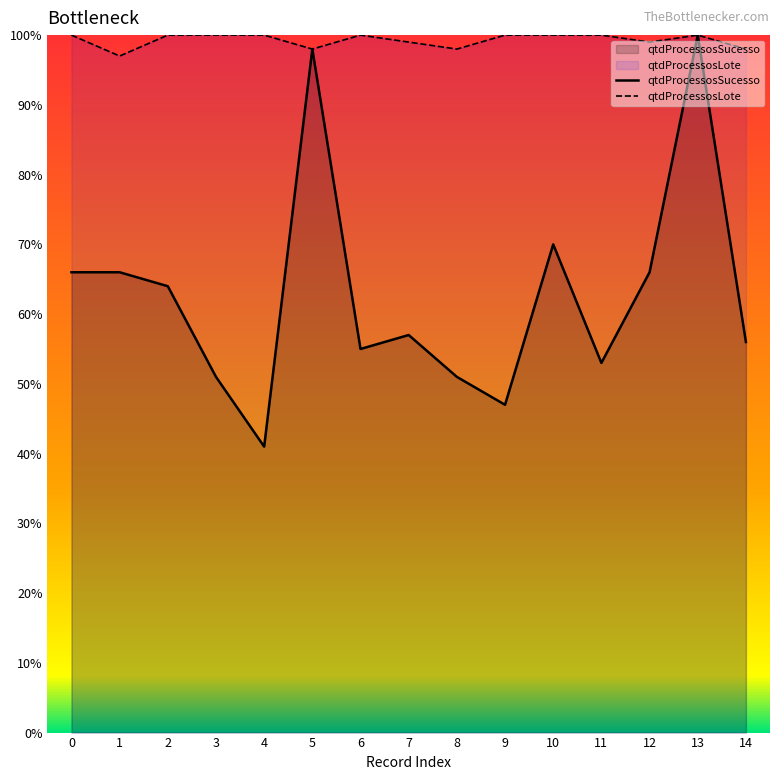

True or false: qtdProcessosLote has more than 0 points higher than both neighbors.

True